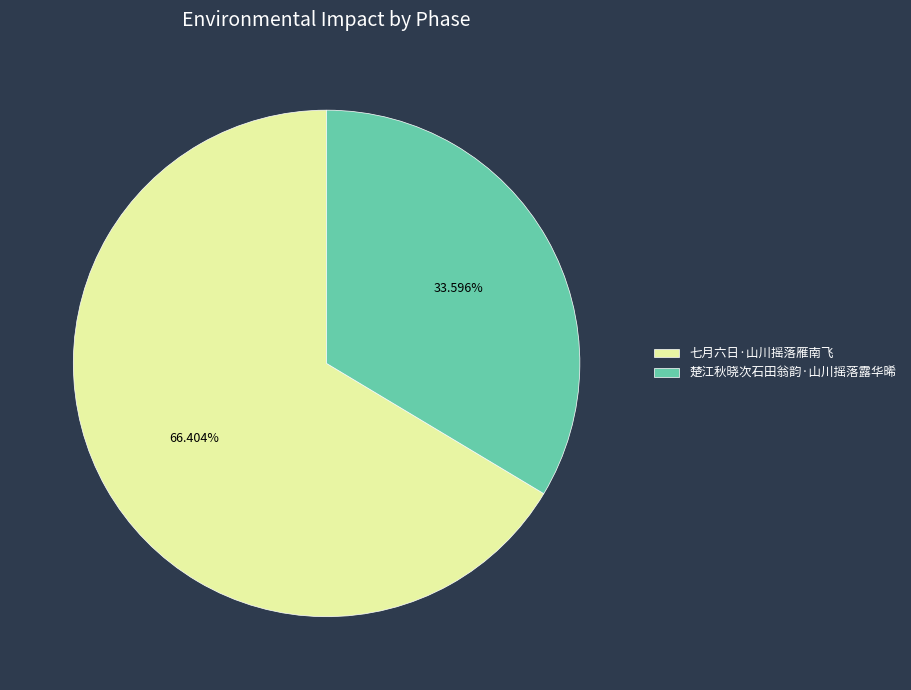

What is the ratio of the value at 楚江秋晓次石田翁韵·山川摇落露华晞 to the value at 七月六日·山川摇落雁南飞?

0.5